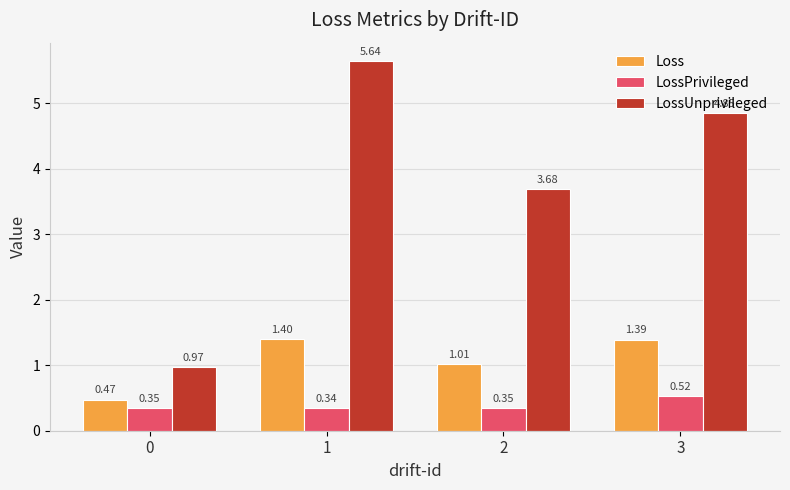

At 0, list the series in order from smallest to largest.

LossPrivileged, Loss, LossUnprivileged